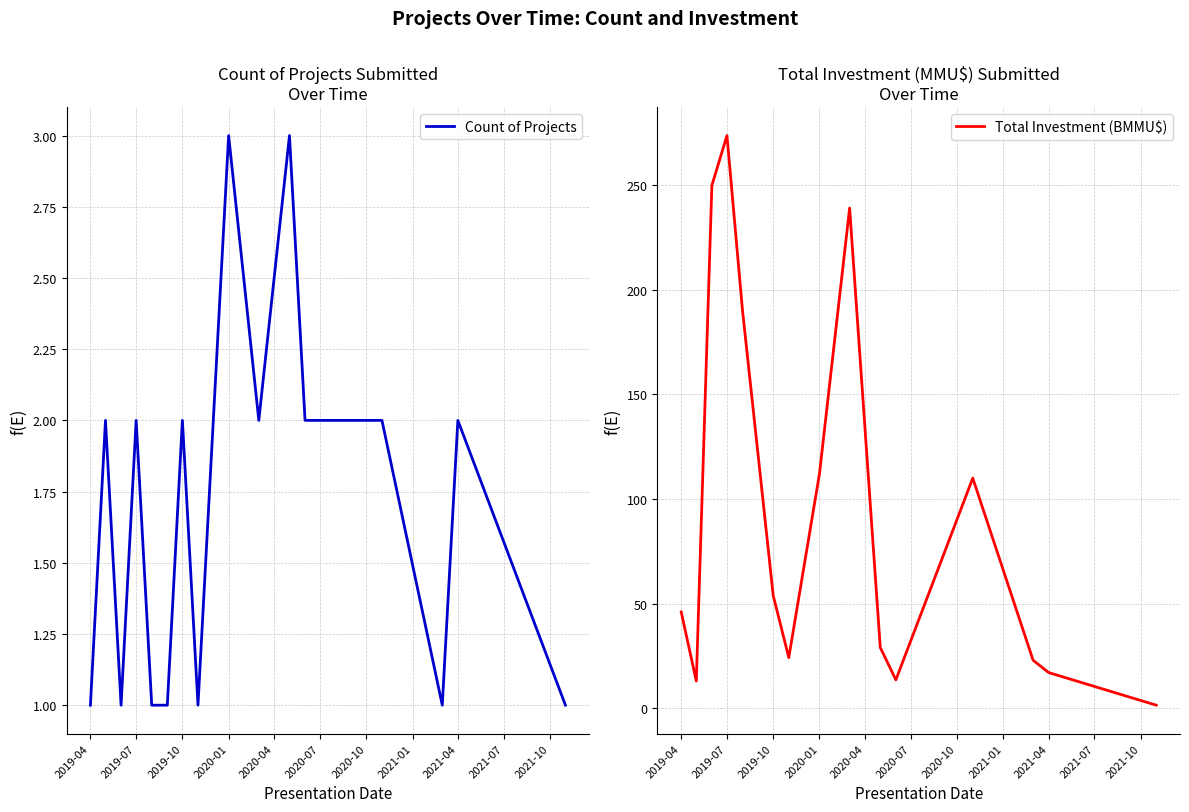

What is the lowest value of the Total Investment (BMMU$) series?

1.4